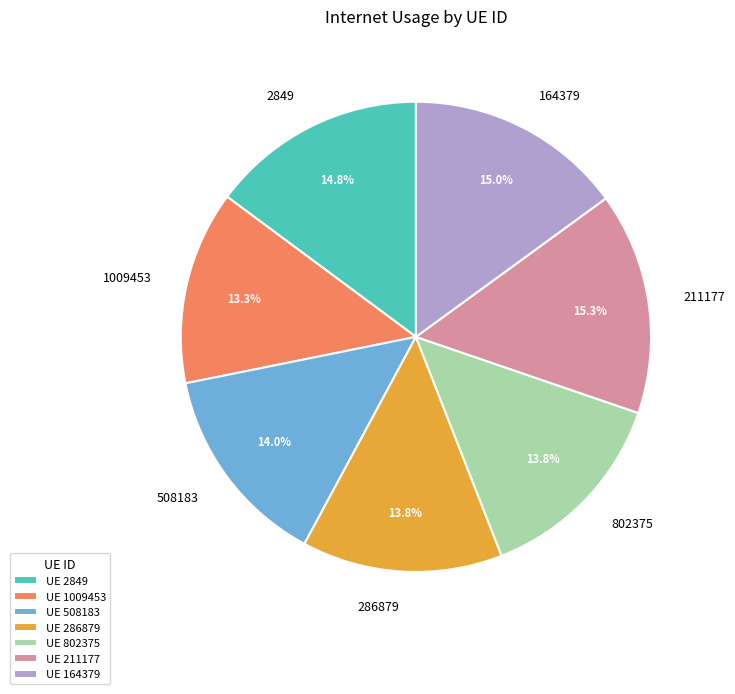

What percentage is NOT represented by UE 1009453?

86.7%